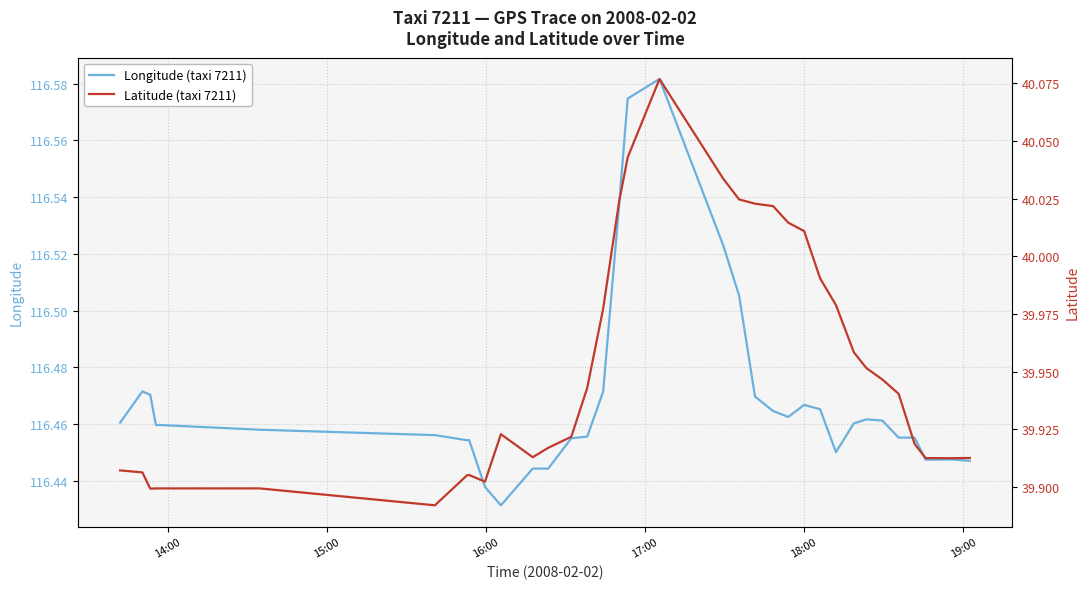

Is the value of Latitude (taxi 7211) at 6 greater than the value of Longitude (taxi 7211) at 31?

No